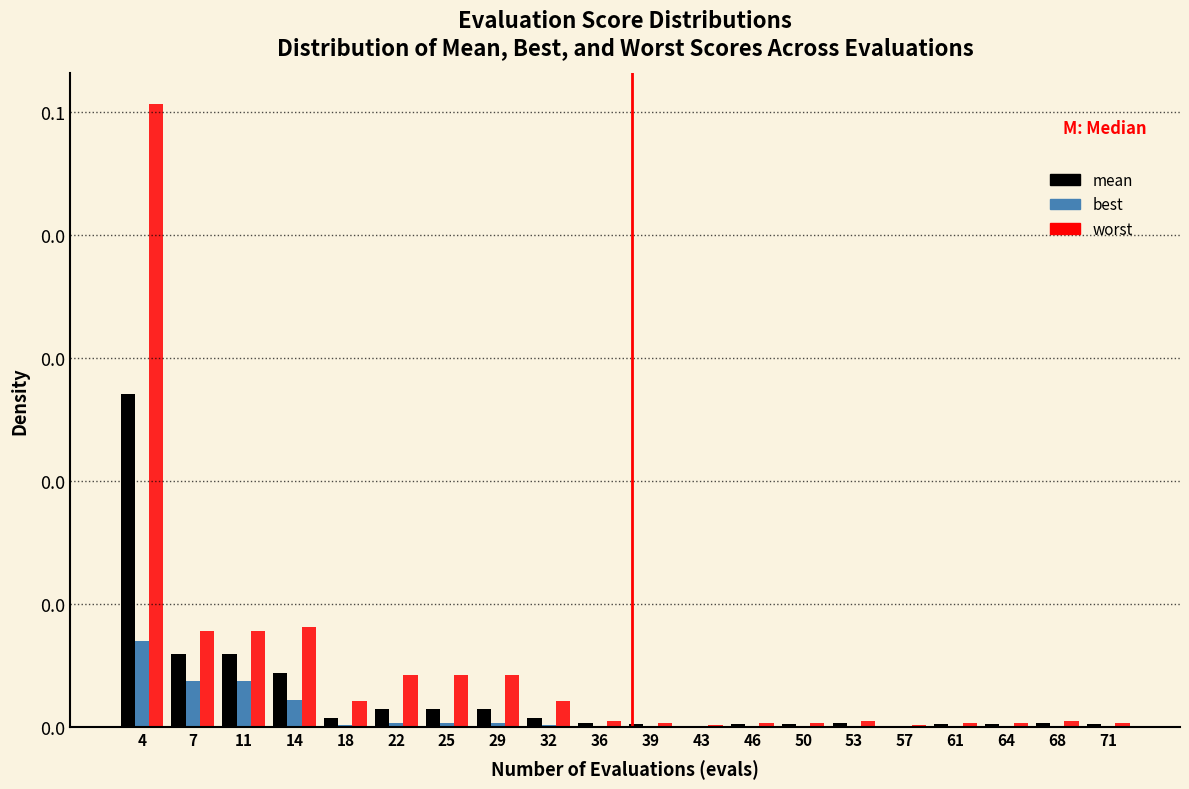

Does the chart contain stacked bars?

No